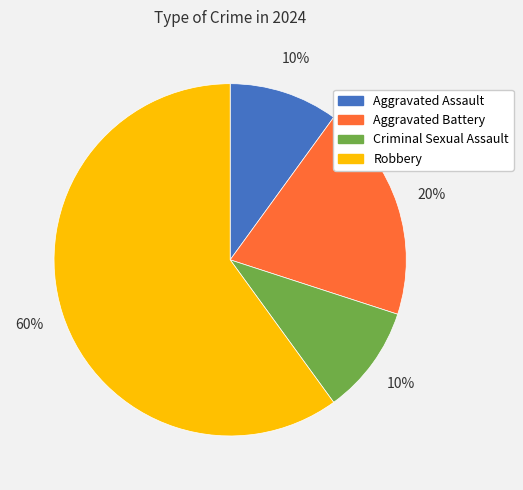

How many segments does this pie chart have?

4